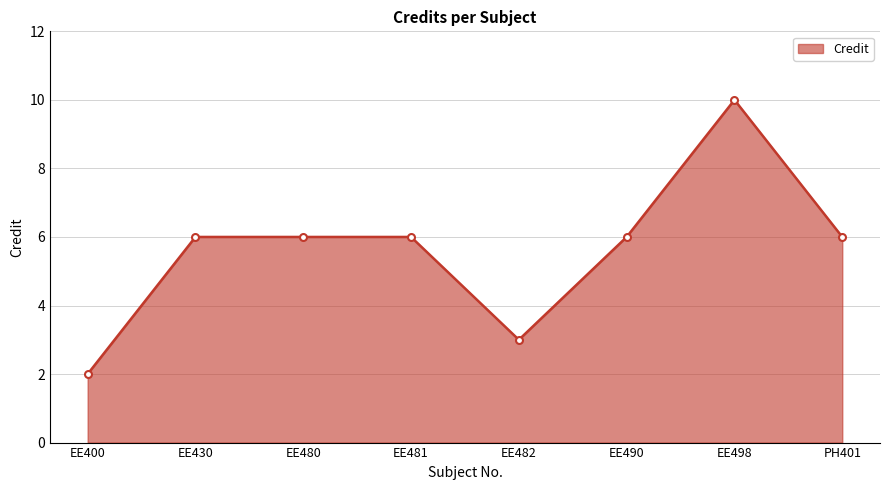

Approximately how many times larger is the value at EE482 compared to PH401?

0.5